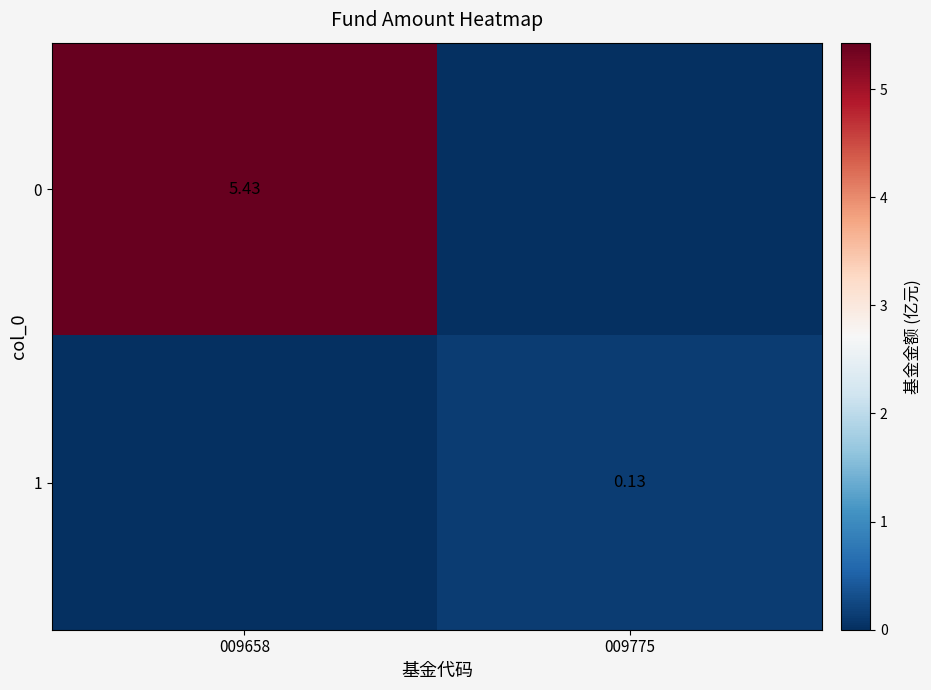

What is the maximum value for 0?

5.4